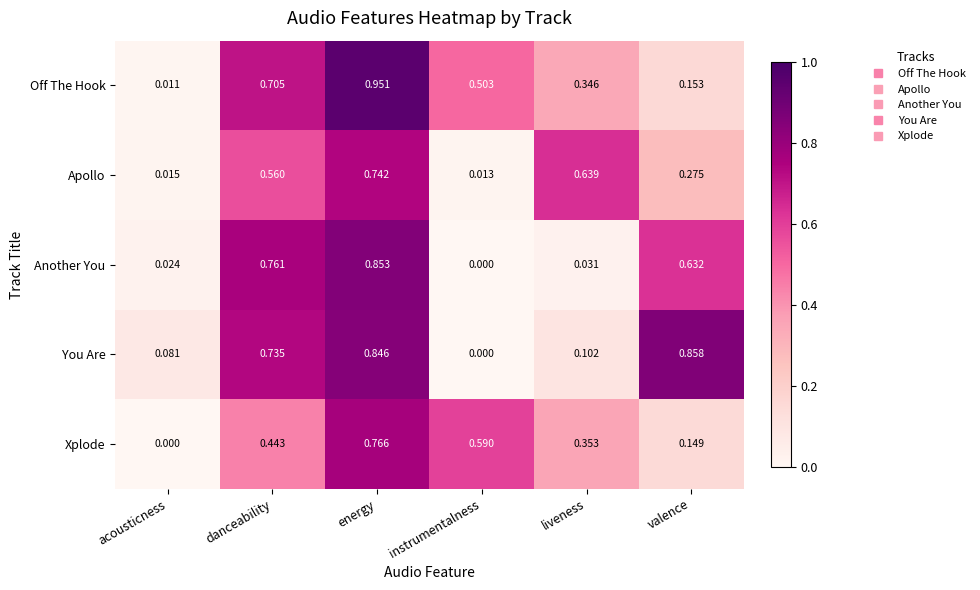

Where is Another You nearest to the value 0?

instrumentalness